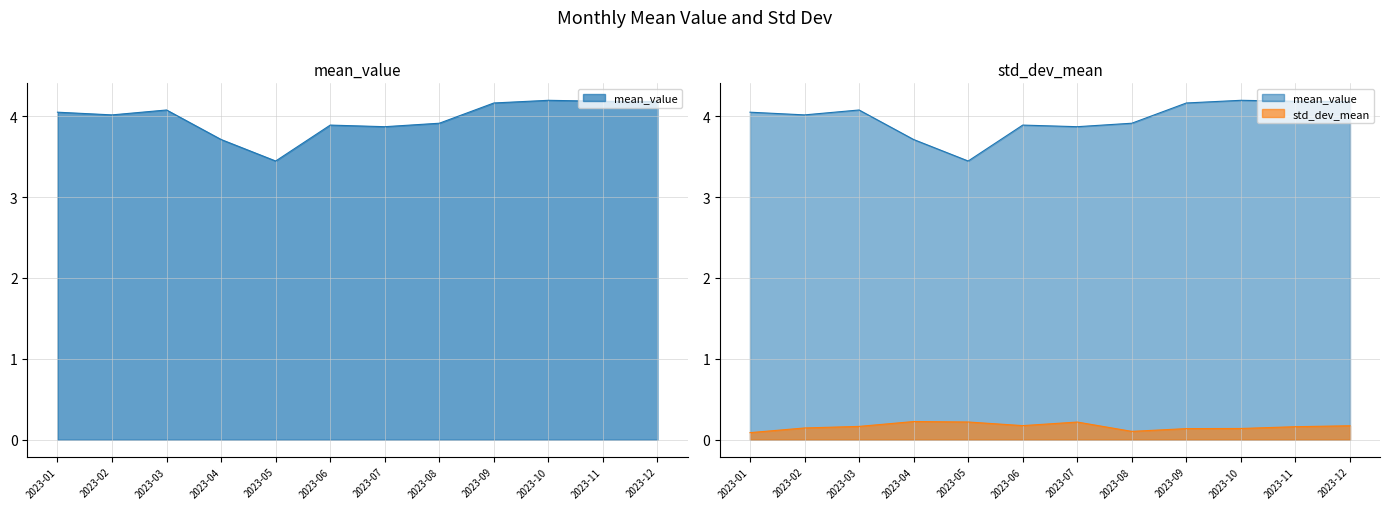

What is the value of the mean_value point at the 4th from the left?

3.7